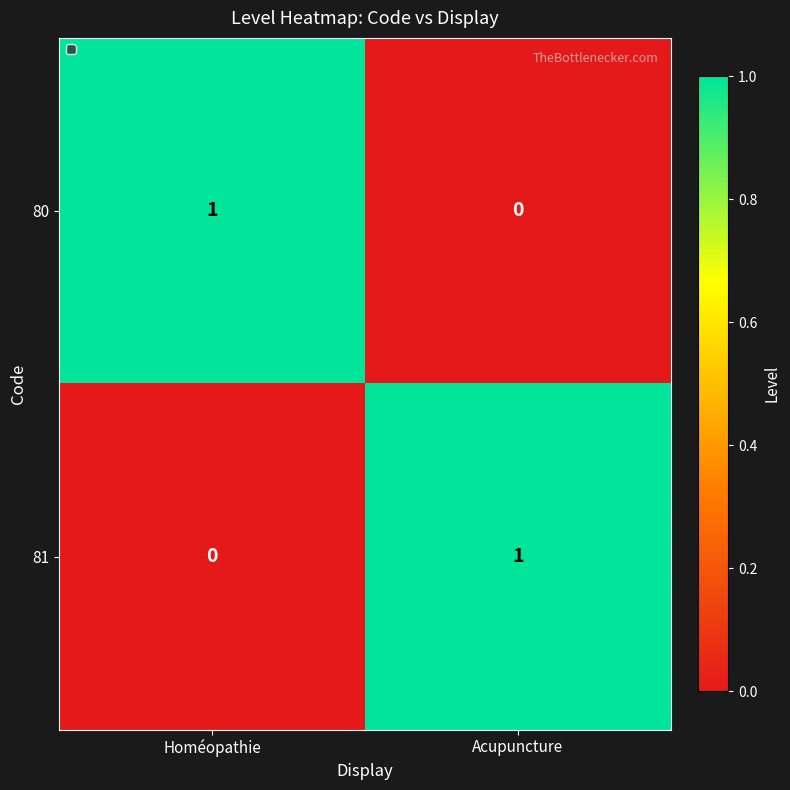

Is the value of 81 at Acupuncture greater than the value of 80 at Acupuncture?

Yes